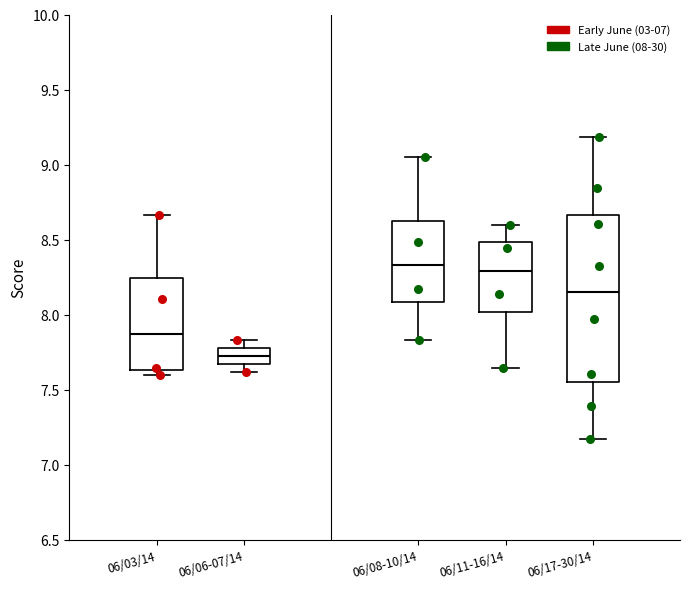

Reading left to right, transcribe this box plot: for each box, give where its median line is, the range the box spans, and where its two whiskers end, as read against the y-axis. The values are not printed on the chart, so give them approximately, as read against the axis.

06/03/14: median 7.85, box 7.65 to 8.25, whiskers 7.60 to 8.65
06/06-07/14: median 7.75, box 7.65 to 7.80, whiskers 7.60 to 7.85
06/08-10/14: median 8.35, box 8.10 to 8.60, whiskers 7.85 to 9.05
06/11-16/14: median 8.30, box 8.00 to 8.50, whiskers 7.65 to 8.60
06/17-30/14: median 8.15, box 7.55 to 8.65, whiskers 7.15 to 9.20